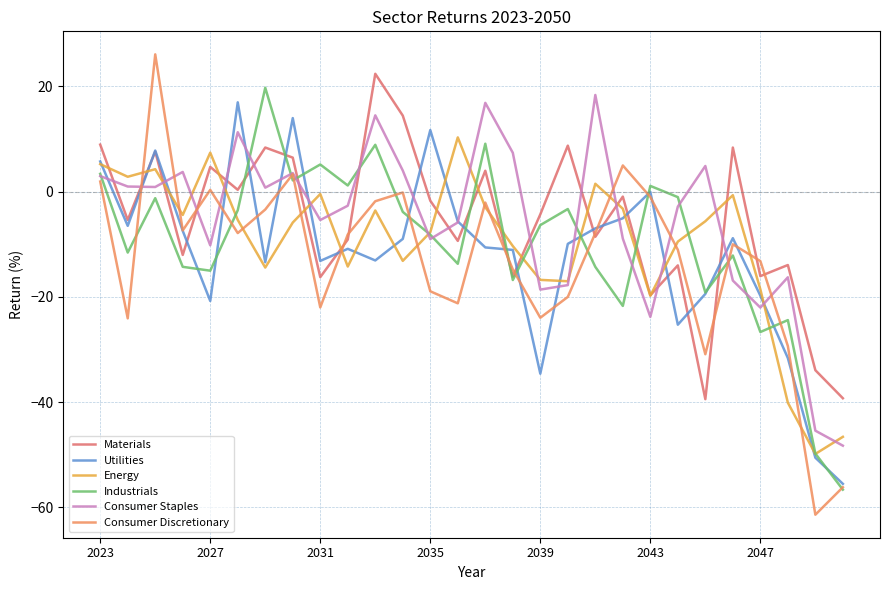

Which series has the largest range (max minus min)?

Consumer Discretionary